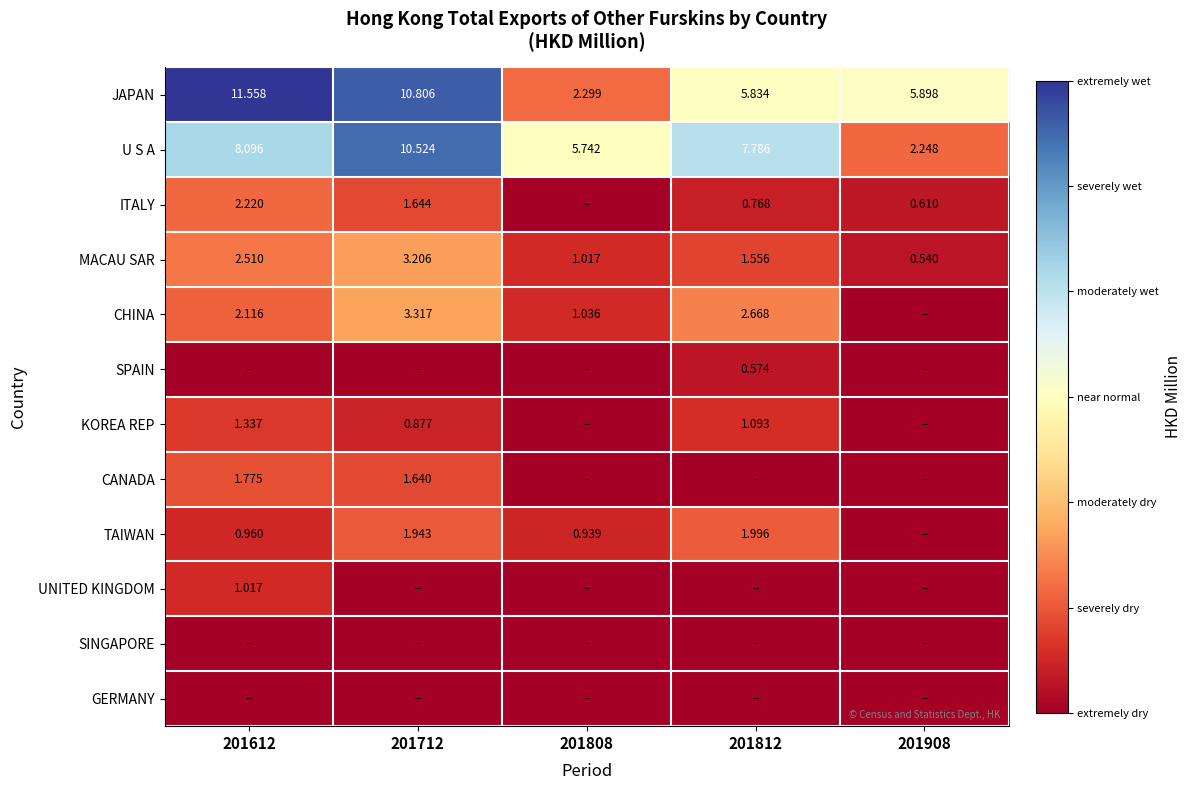

How many data points in JAPAN are less than 5?

1